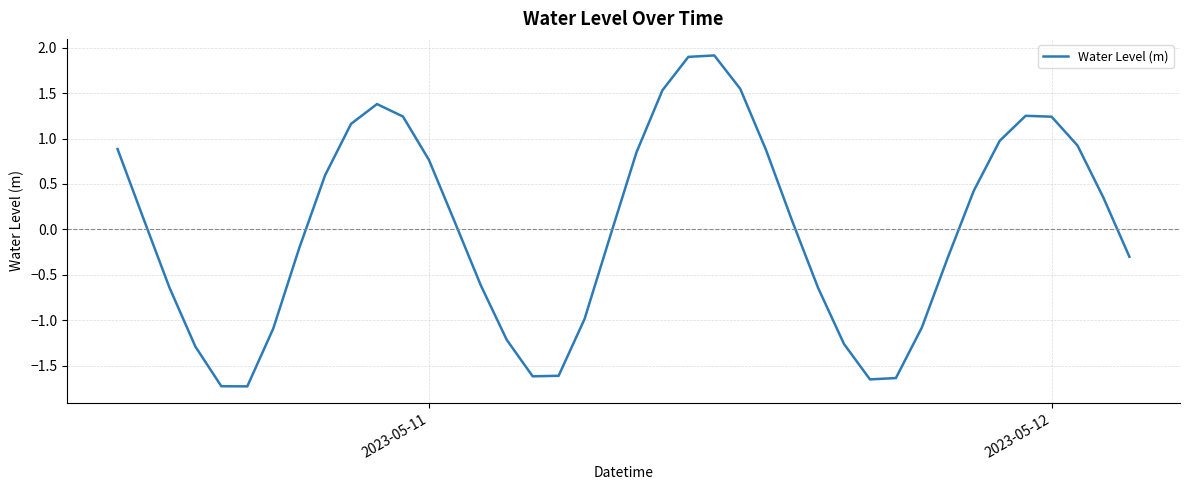

What is the greatest value displayed?

1.9